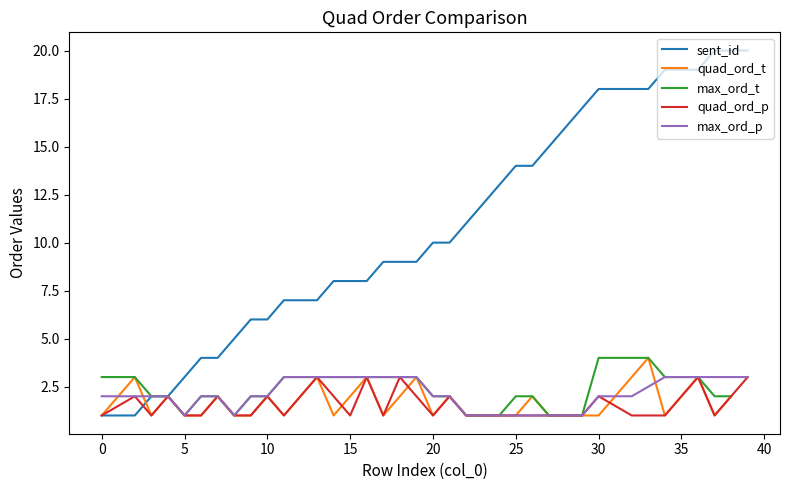

What is the smallest value displayed?

1